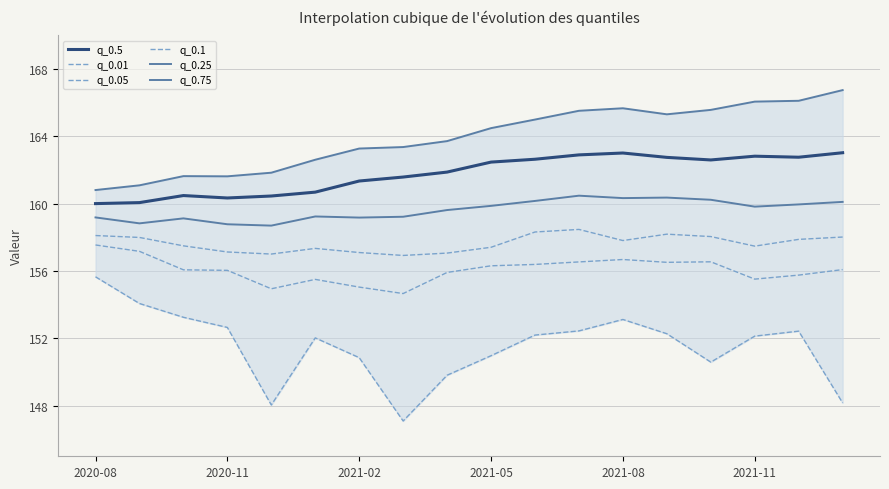

How many distinct data groups are displayed?

6